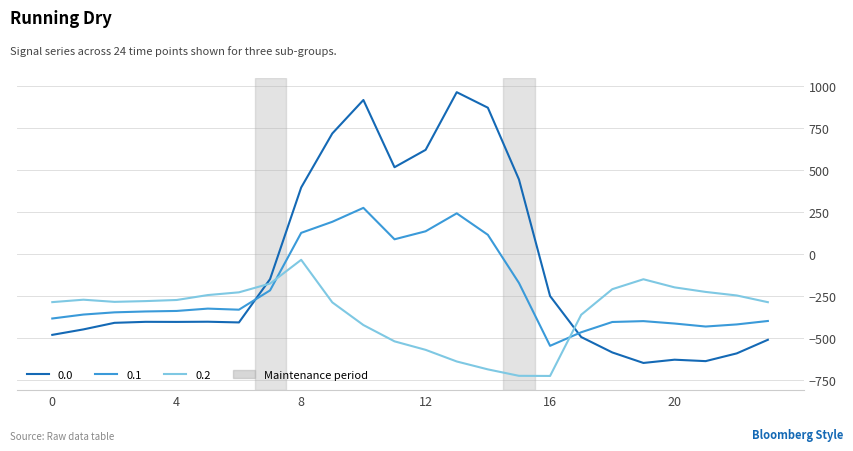

Is this an area chart (filled region under the line)?

No